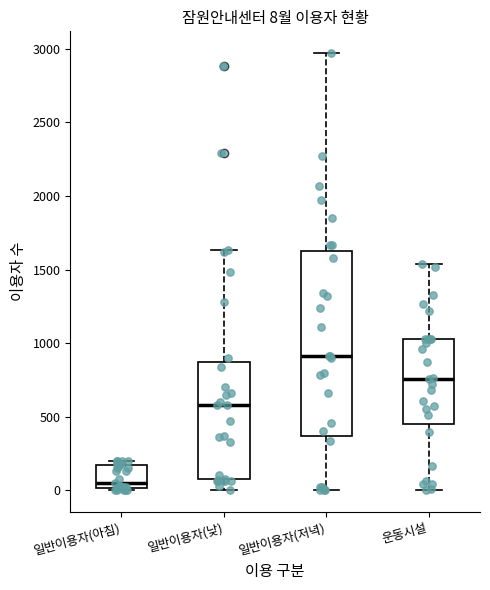

Which box is the tallest, from its lower edge to its upper edge?

일반이용자(저녁)